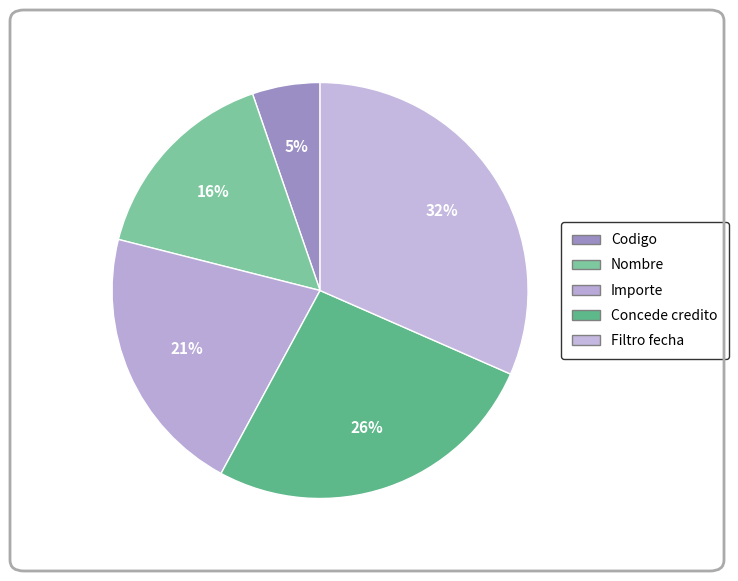

To the nearest percent, what percentage of the pie is Importe?

21%